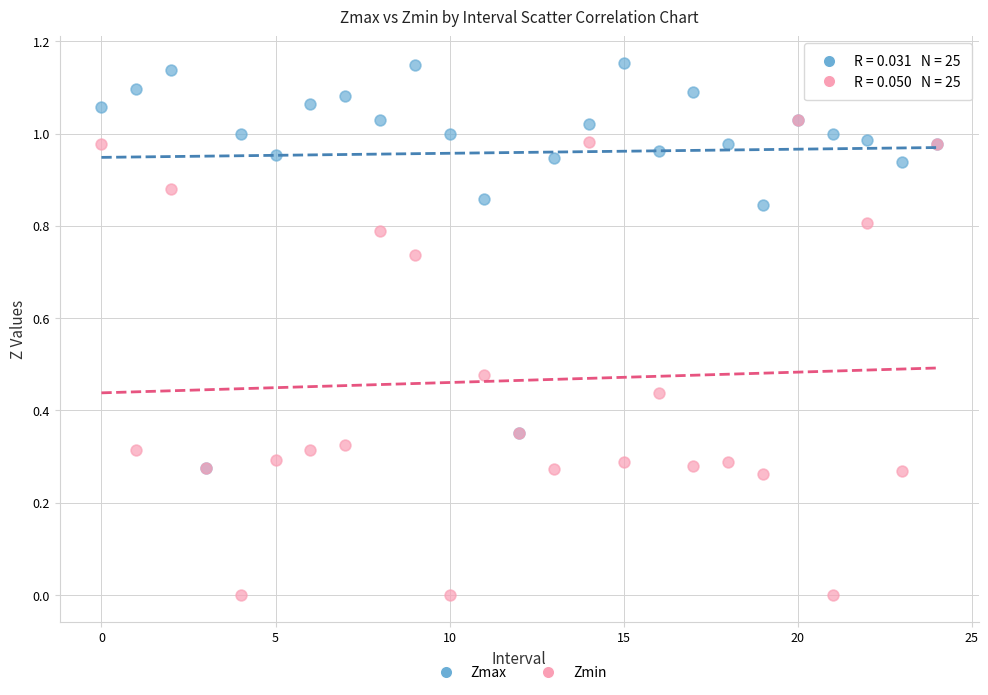

Which series reaches the minimum Y coordinate?

Zmin